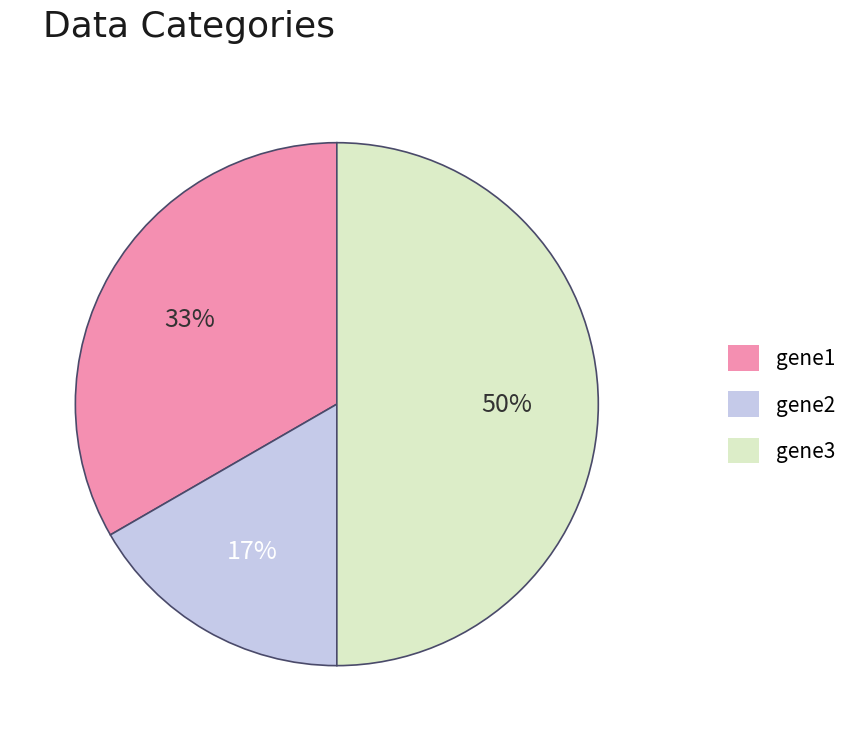

To the nearest percent, what portion does gene3 represent?

50%